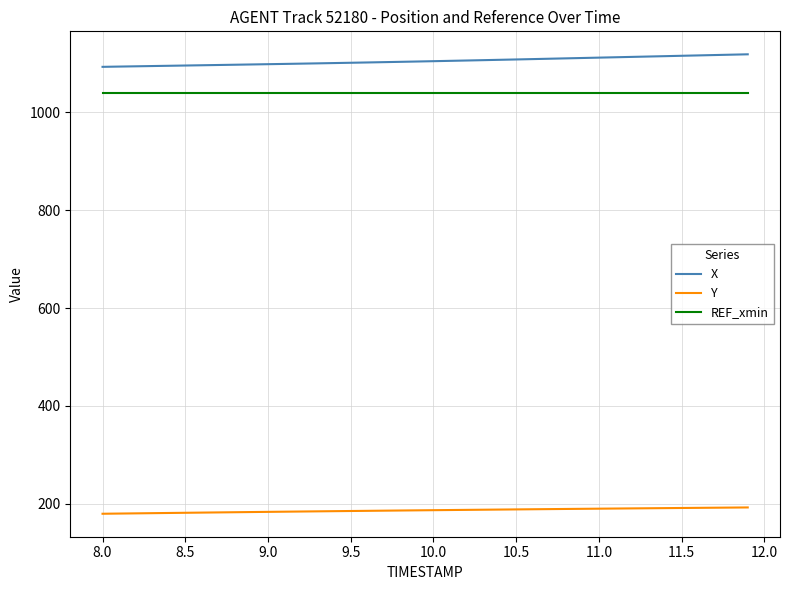

What is the maximum value for Y?

192.2